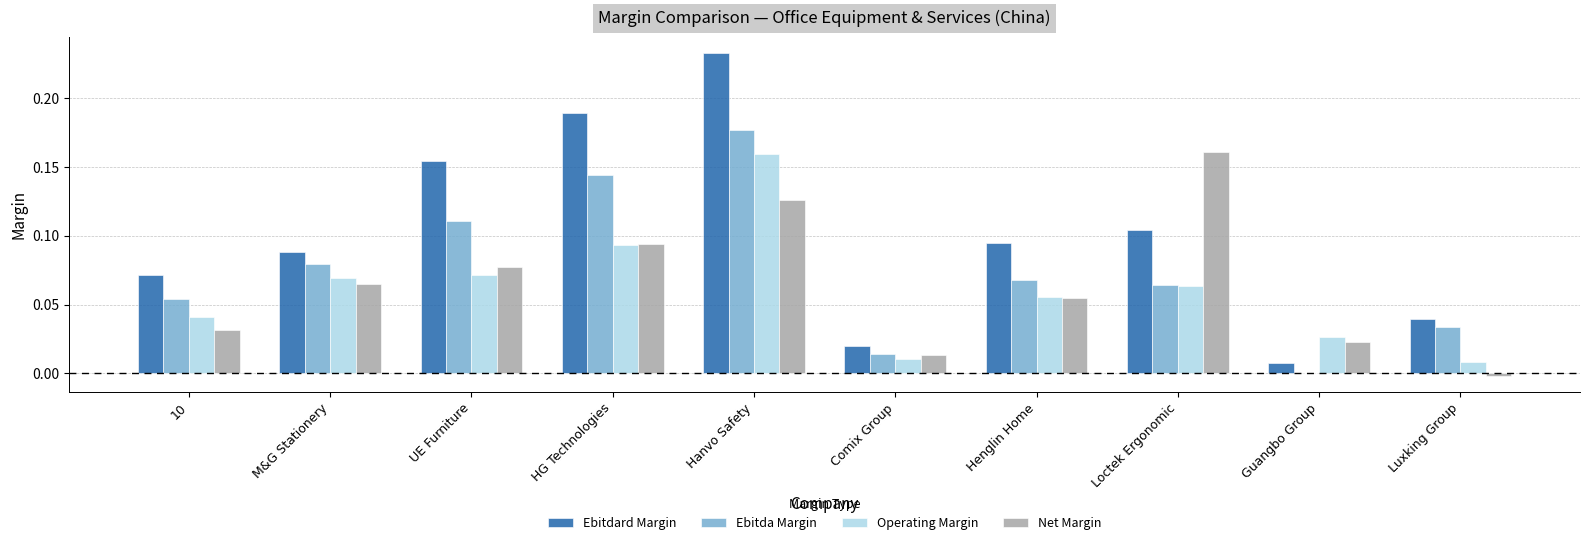

What is the sum of all Ebitdard Margin values?

1.0